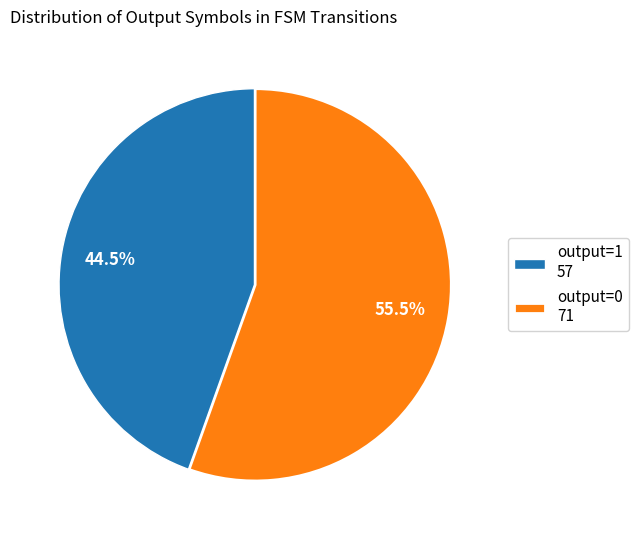

Does any single category account for the majority?

Yes